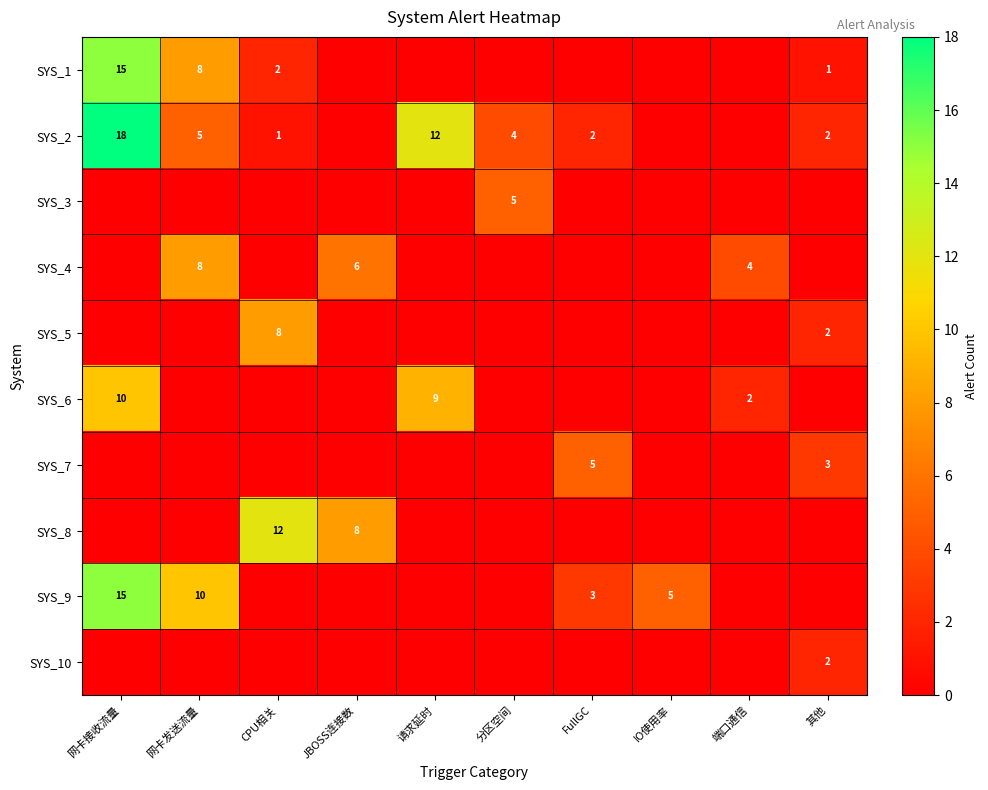

Is the value of SYS_4 at IO使用率 greater than the value of SYS_10 at 网卡发送流量?

No